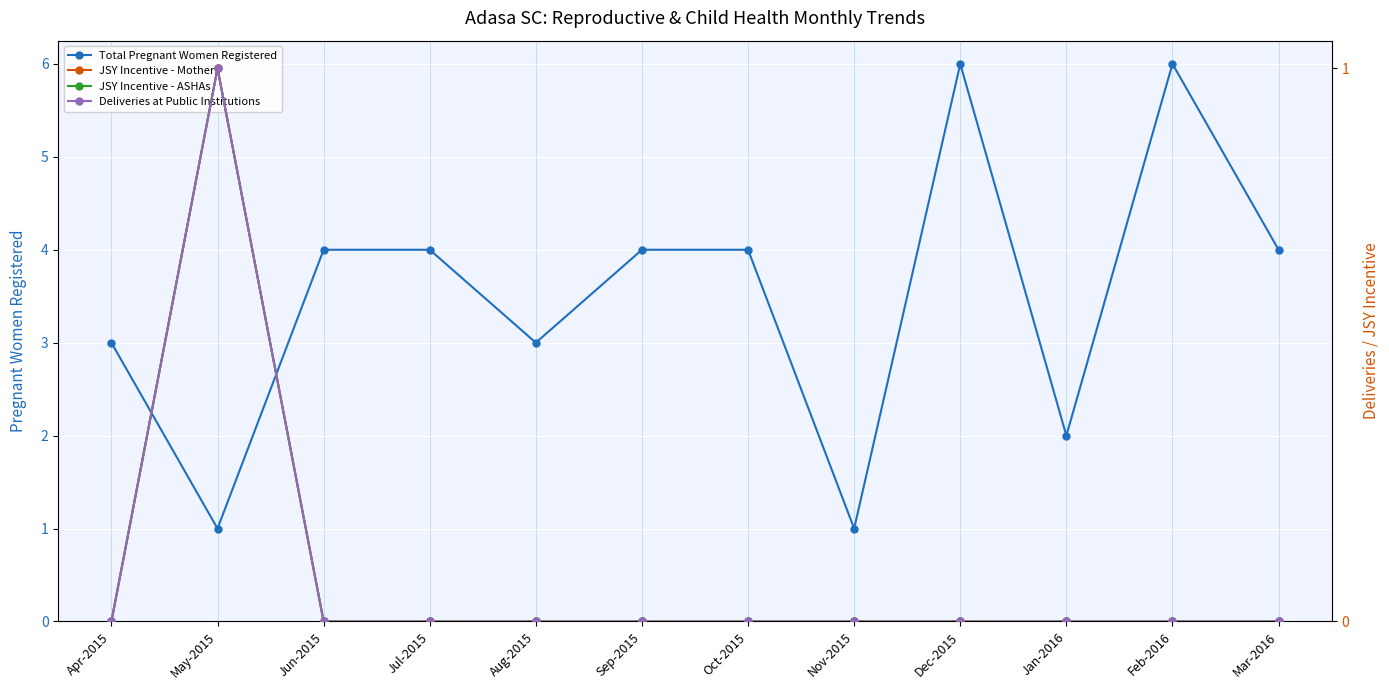

How many positive values does the JSY Incentive - ASHAs series have?

1